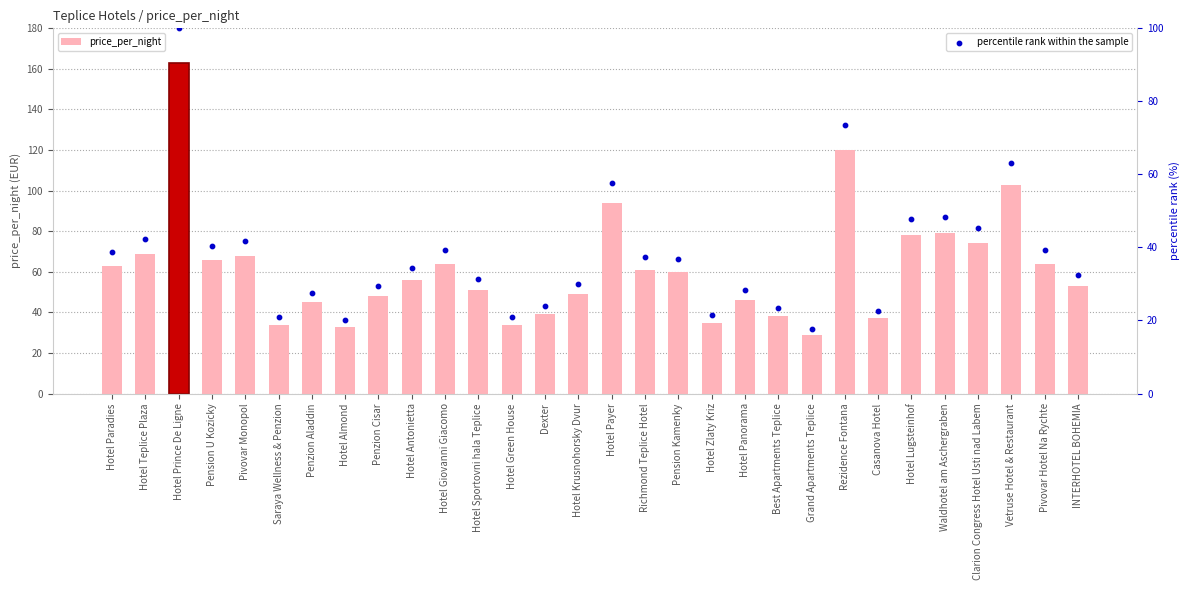

What are all the series names shown in the legend?

price_per_night, percentile rank within the sample